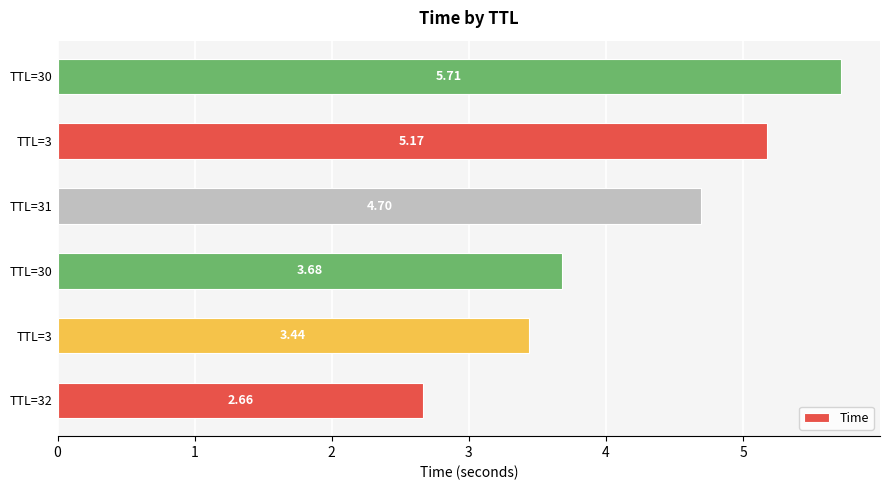

How many bars are there in total?

6